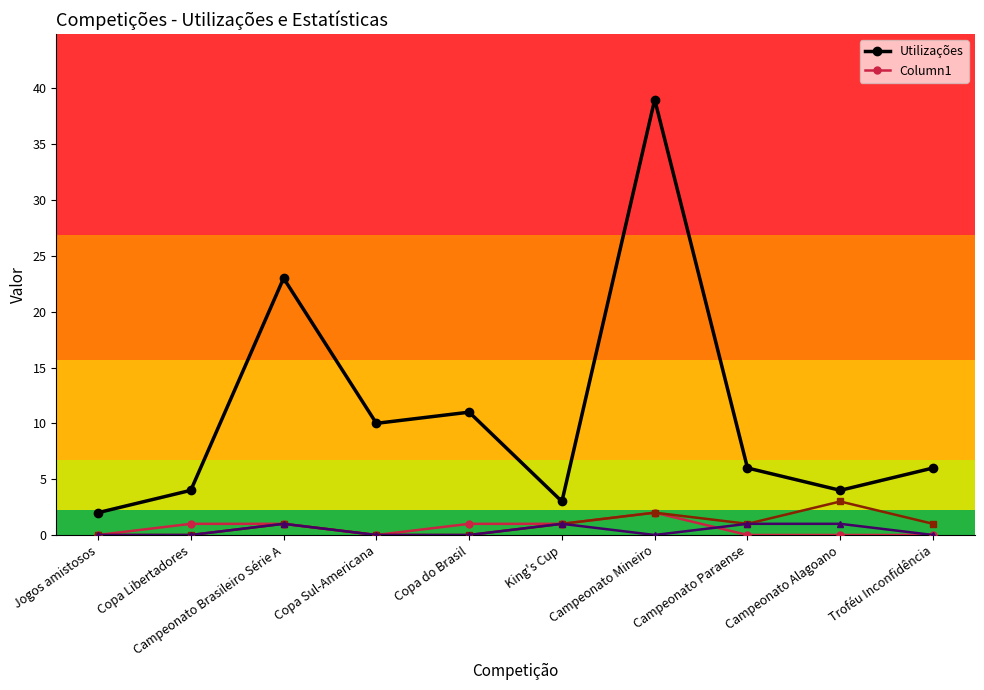

What is the spread (max minus min) of values at Copa Sul-Americana?

10